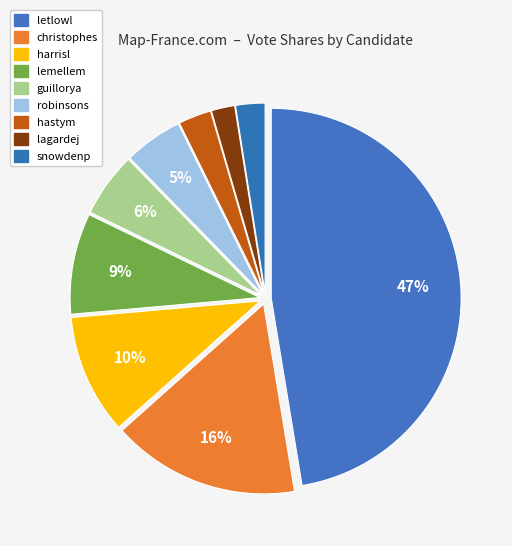

Is it true that christophes is 16% of the pie?

True